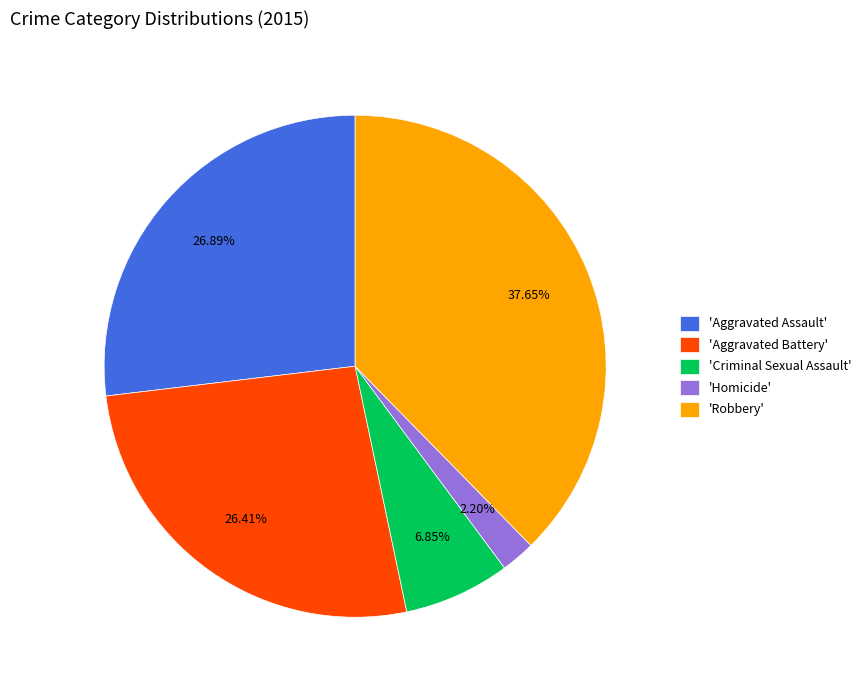

How many slices are in this pie chart?

5